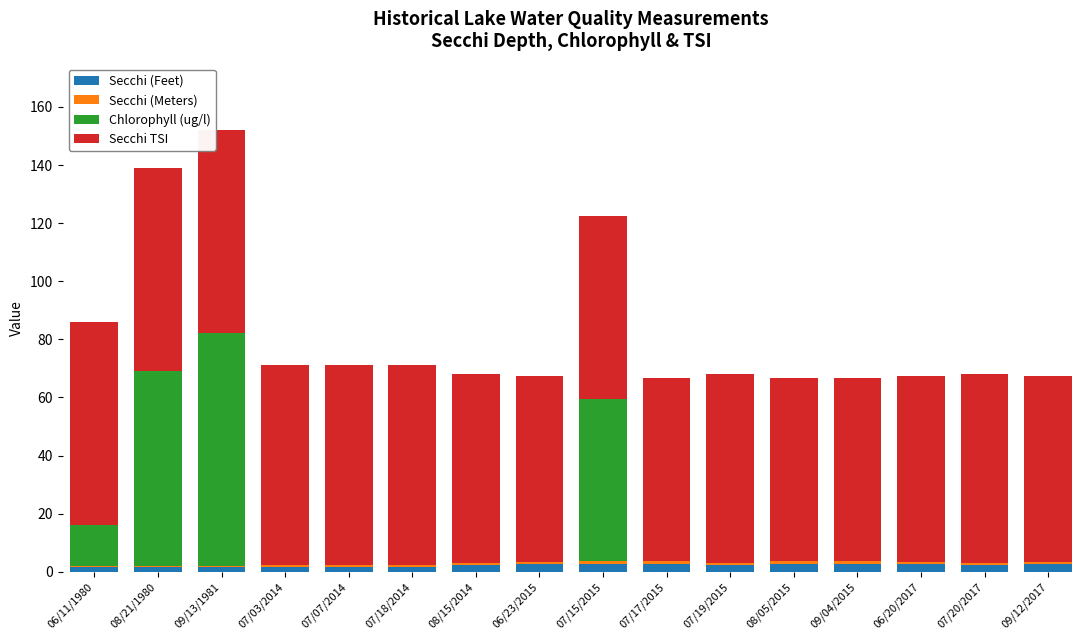

Is it true that Secchi (Feet) equals 2.2 at 07/20/2017?

True